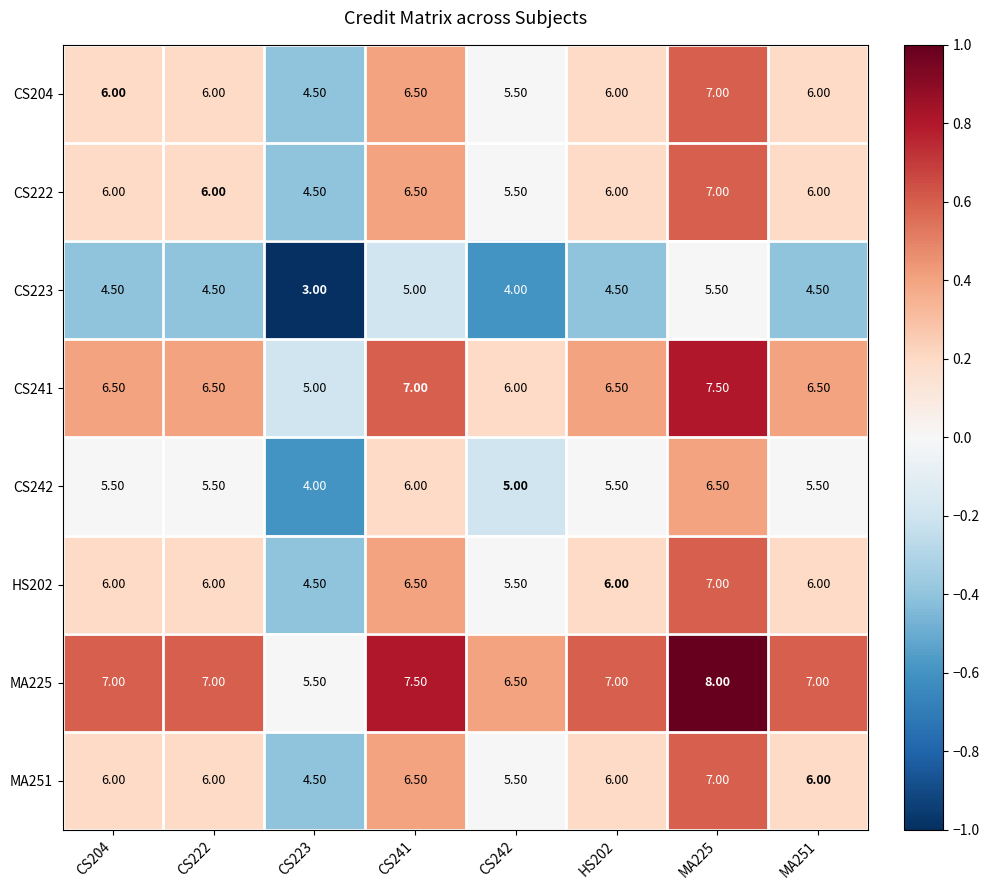

What is the average value of the HS202 series?

5.9